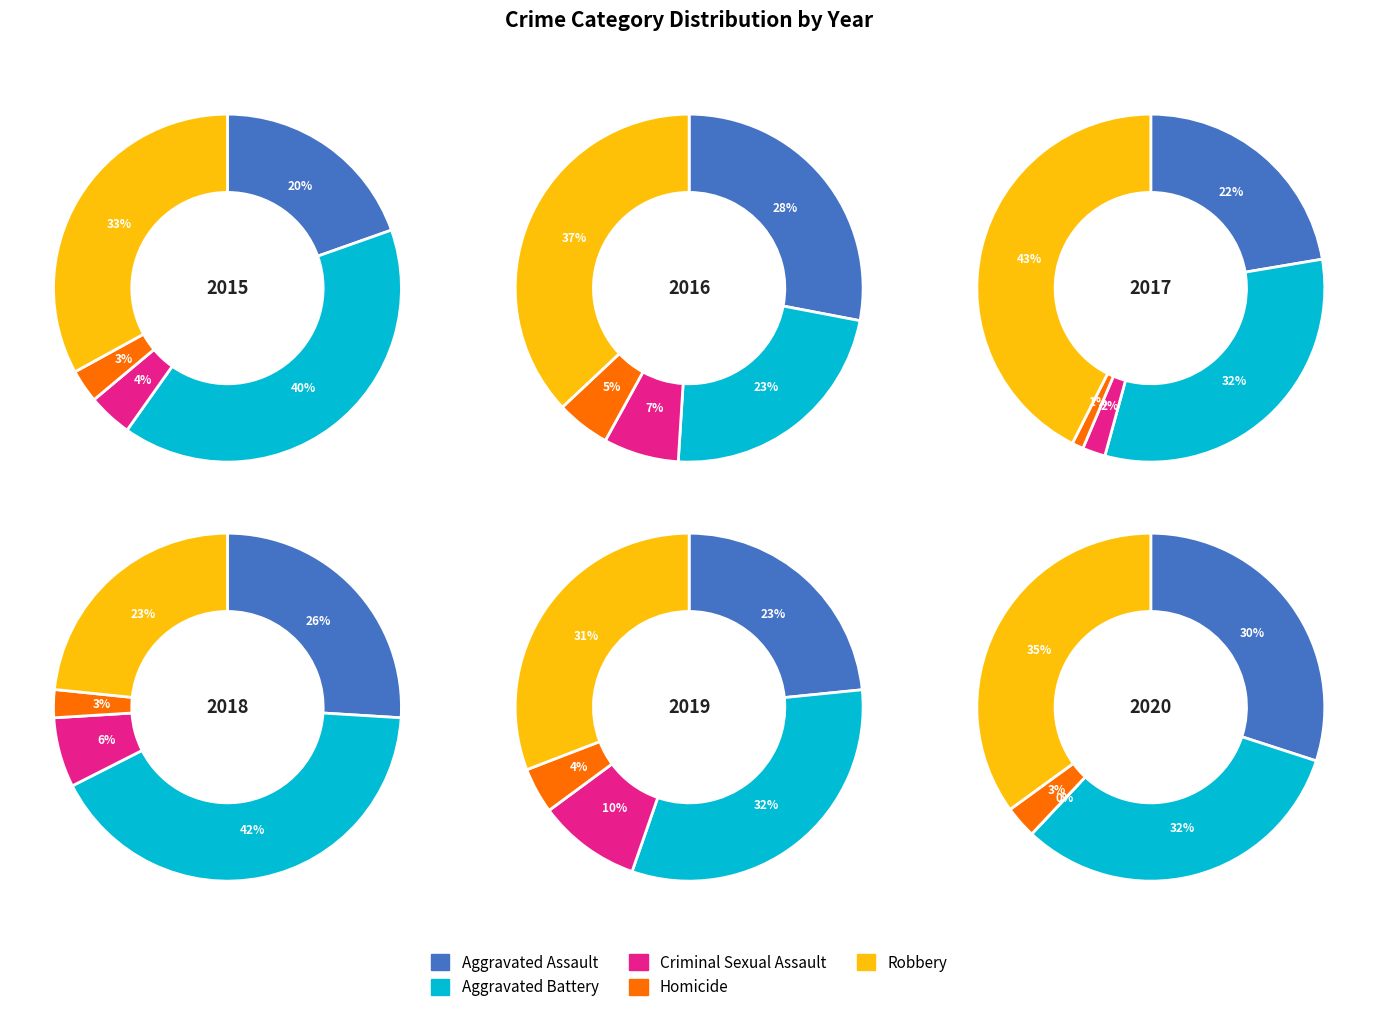

Is it true that Aggravated Battery is 42% of the pie?

True